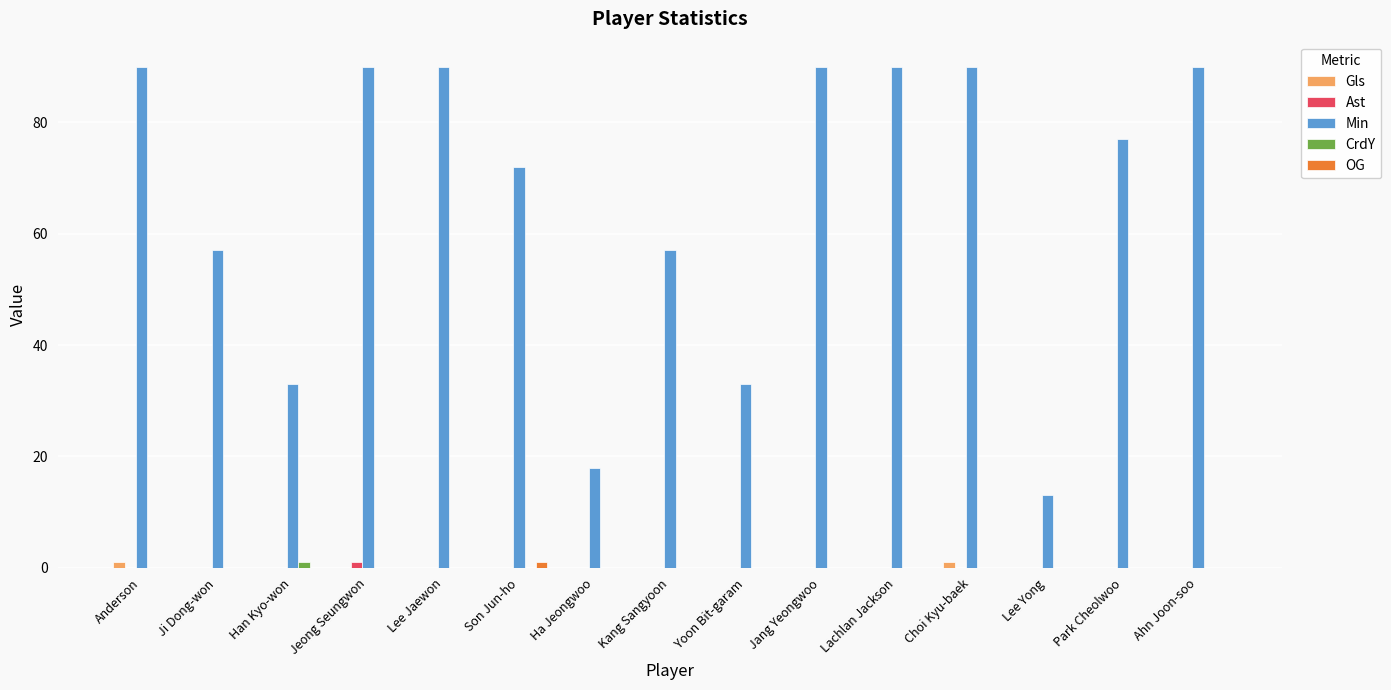

Which series has the widest spread of values?

Min